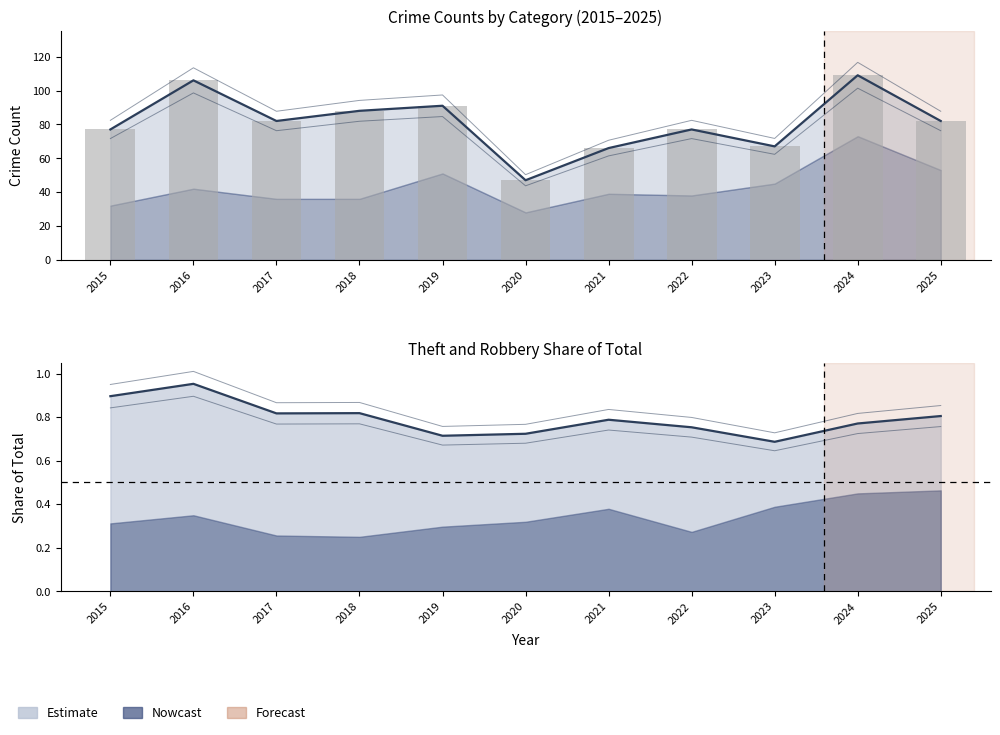

What is the difference between the maximum and second lowest values in the Combined share (line) series?

0.2